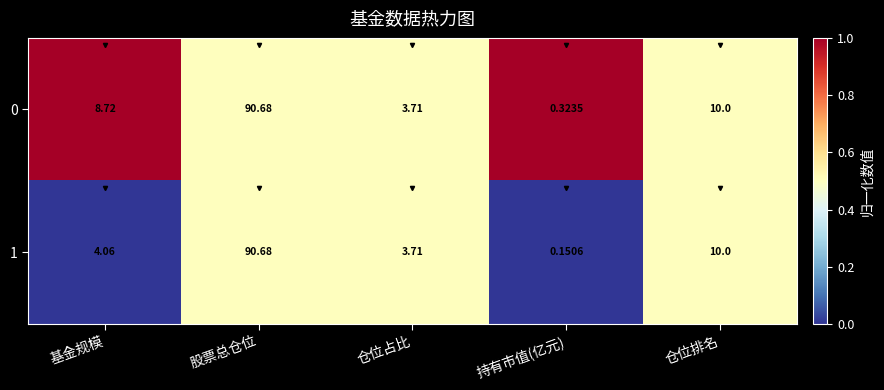

List the labels in order of 1 value, largest first.

股票总仓位, 仓位排名, 基金规模, 仓位占比, 持有市值(亿元)